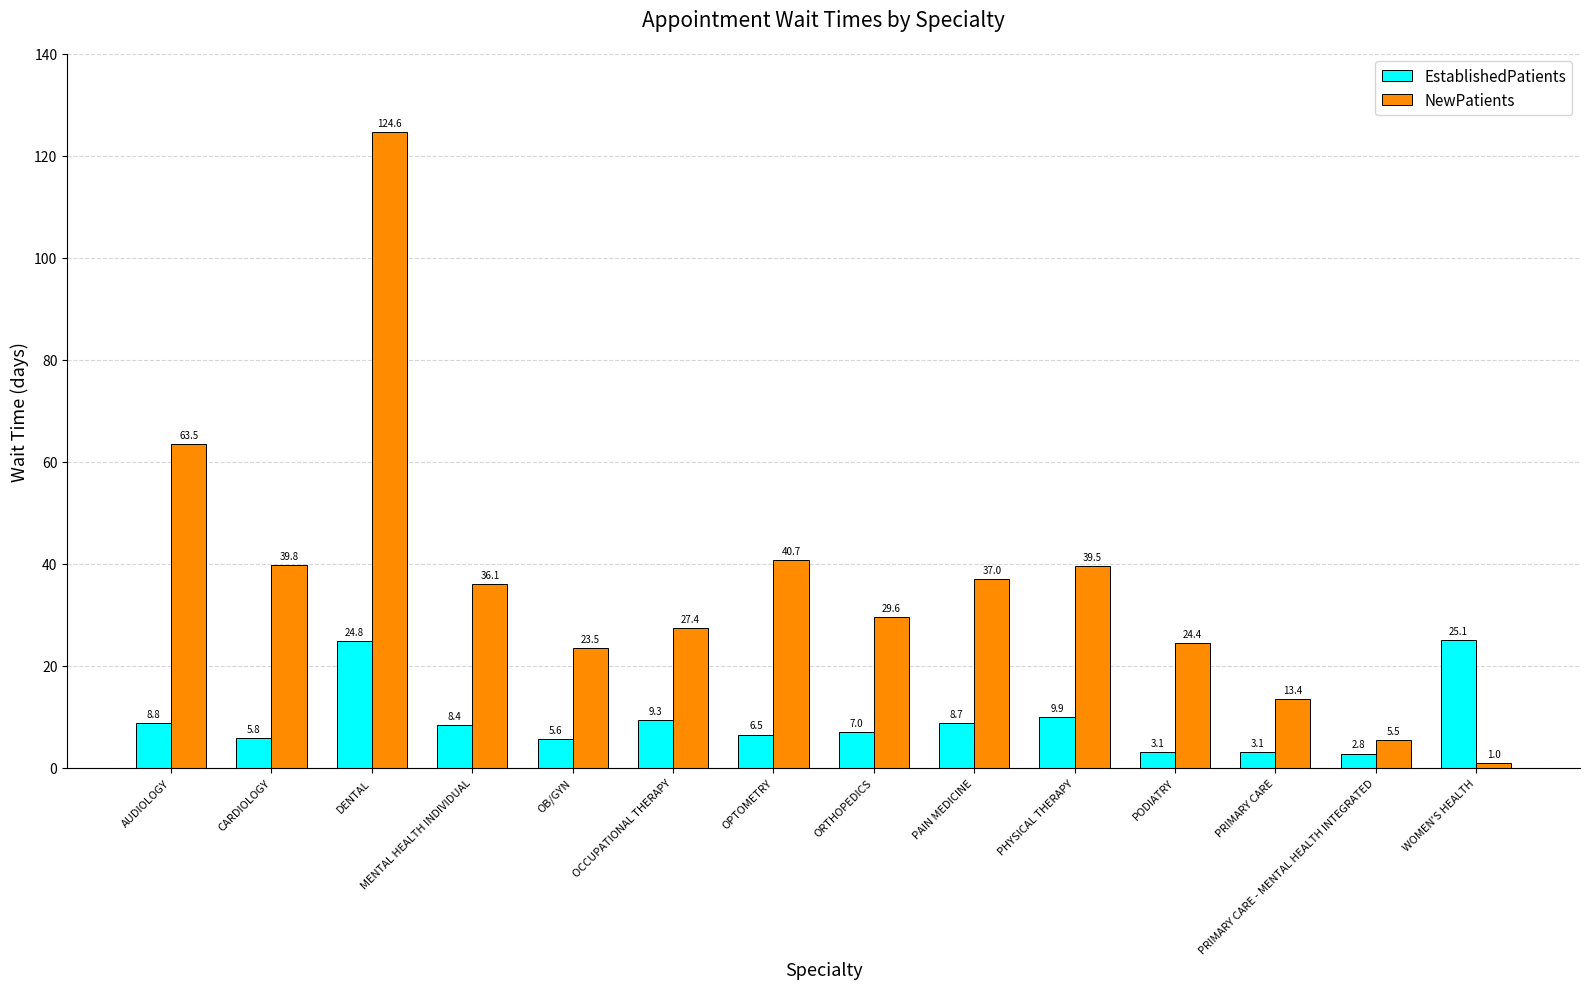

What position from the left is AUDIOLOGY?

1